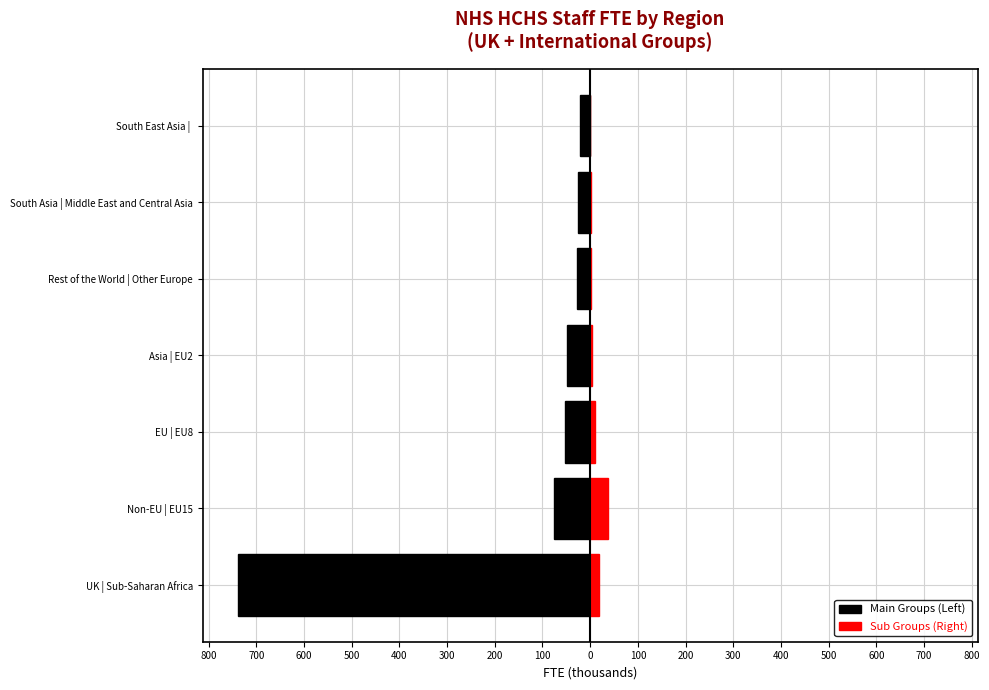

How many data points in Sub Groups (Right) are less than 4?

3